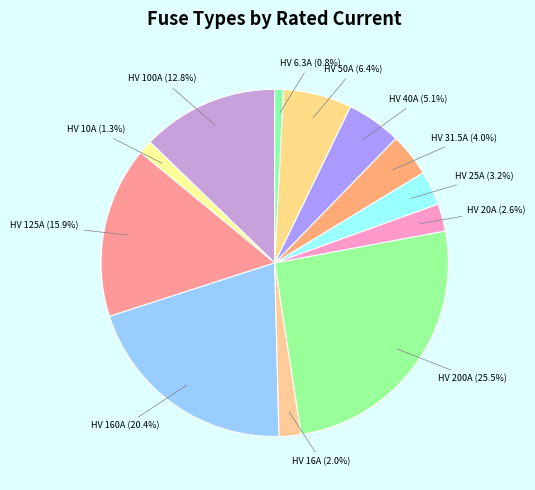

What percentage is NOT represented by HV 20A (2.6%)?

97.4%